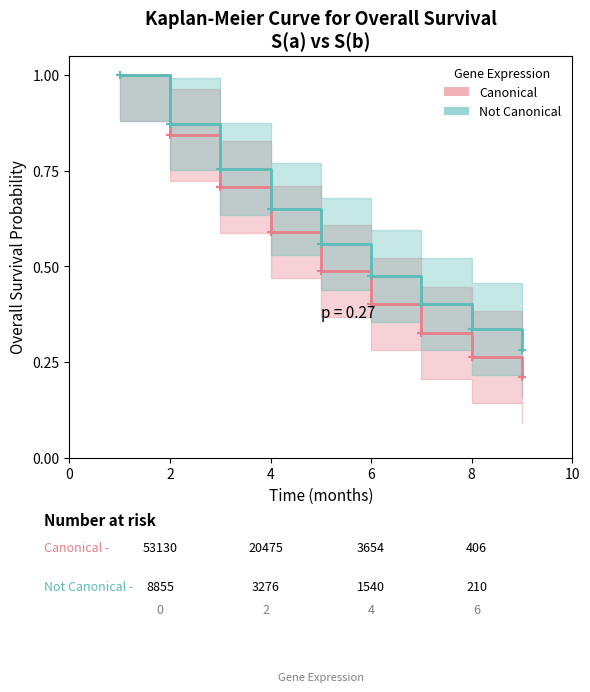

At how many categories does at least one series exceed 0?

9